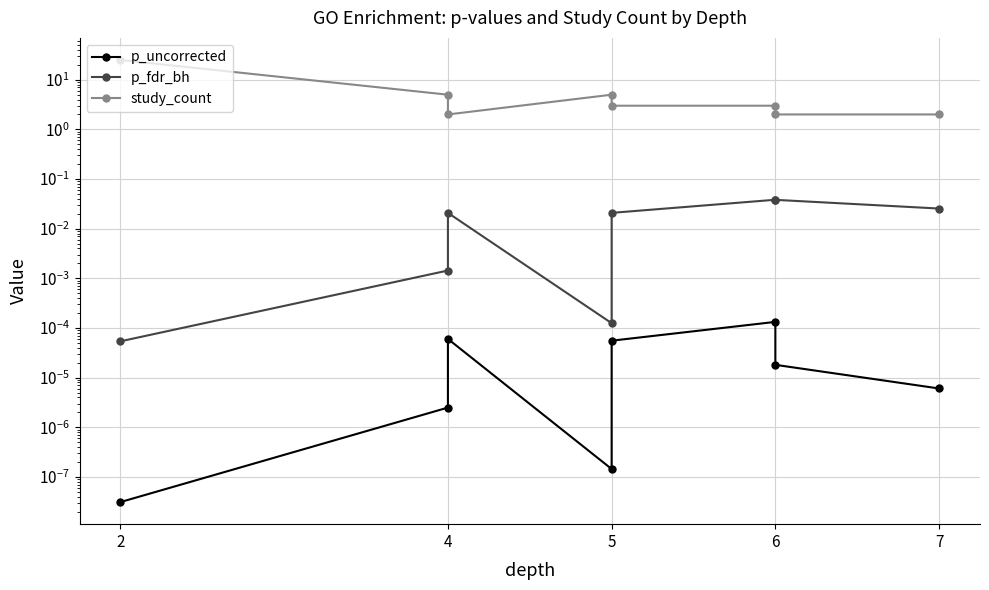

What is the lowest value of the study_count series?

2.0